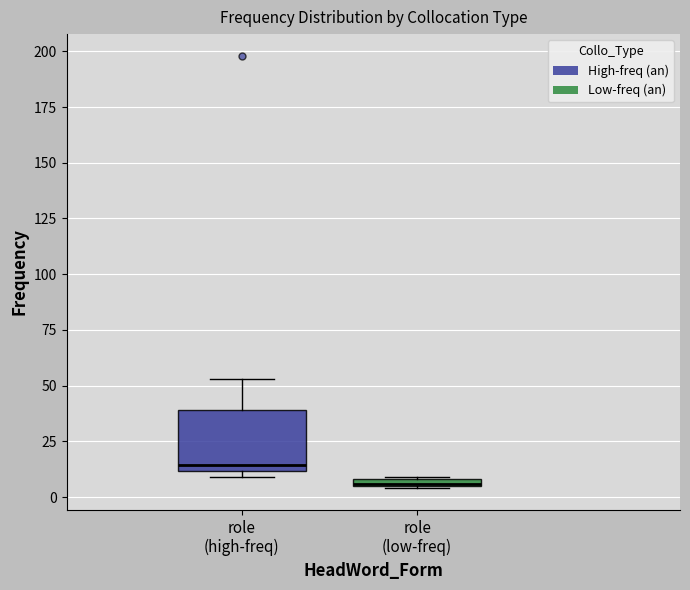

Which box has the lowest median line?

role (low-freq)